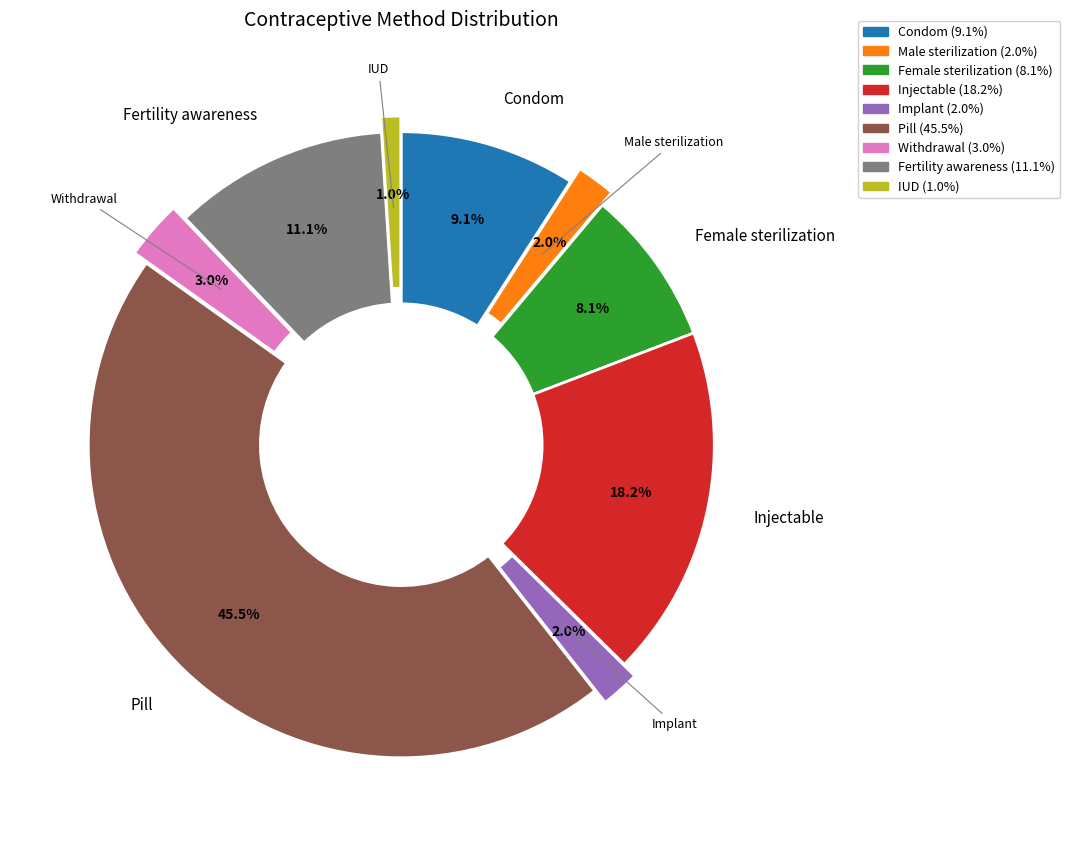

How many segments does this pie chart have?

9